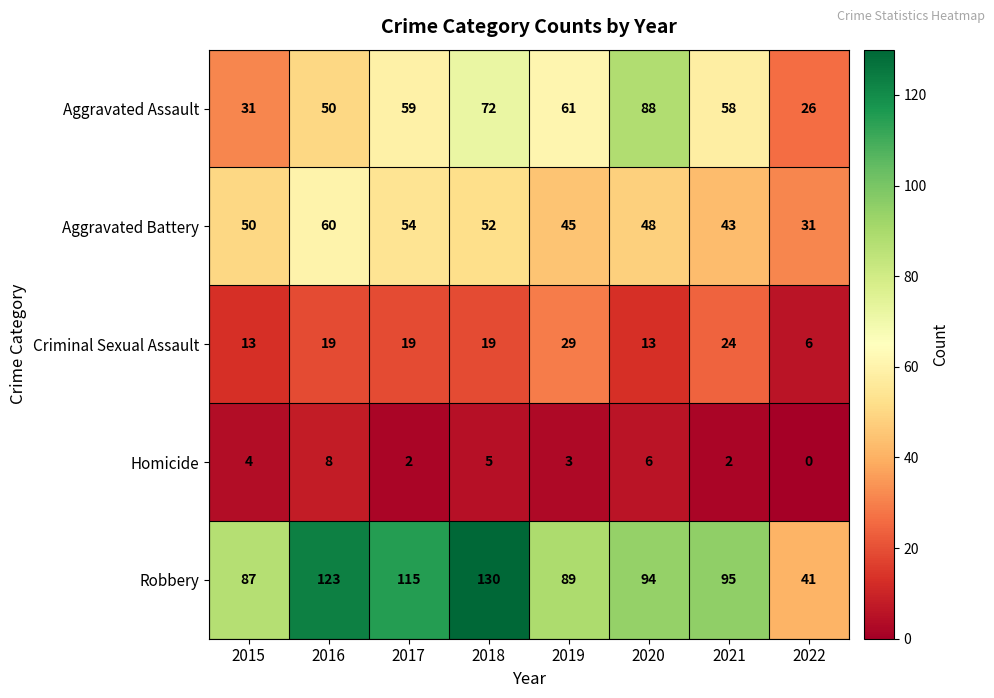

What is the spread (max minus min) of values at 2021?

93